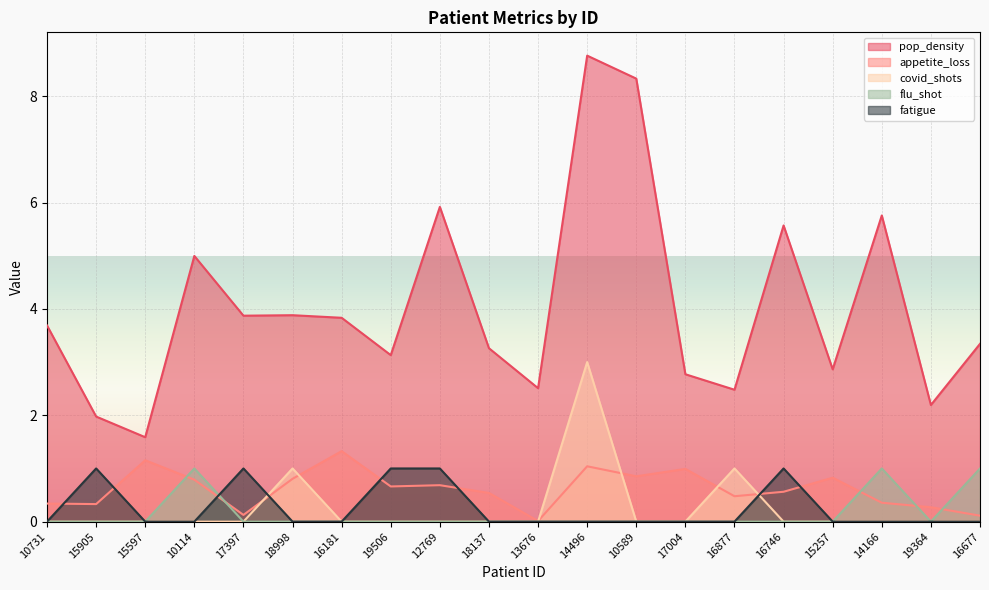

Which series has the largest total across all categories?

pop_density